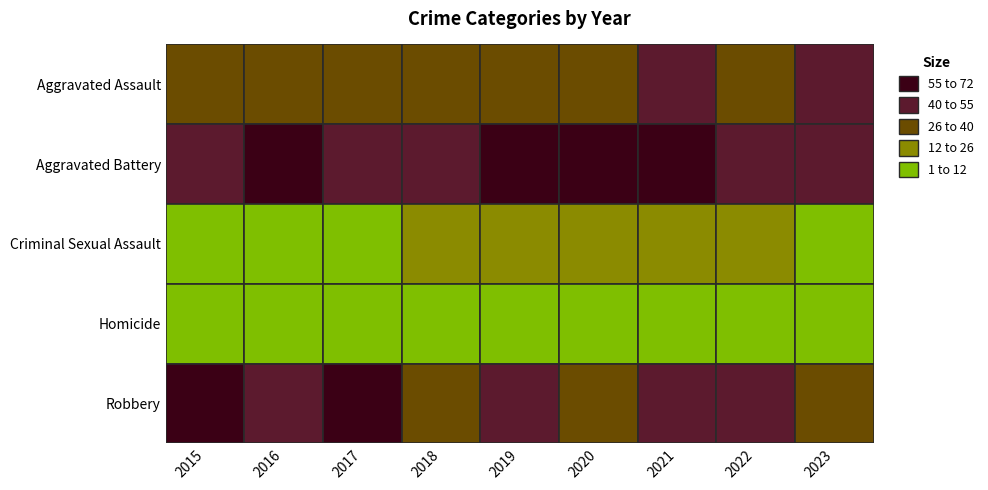

What is the total value across all series at 2016?

148